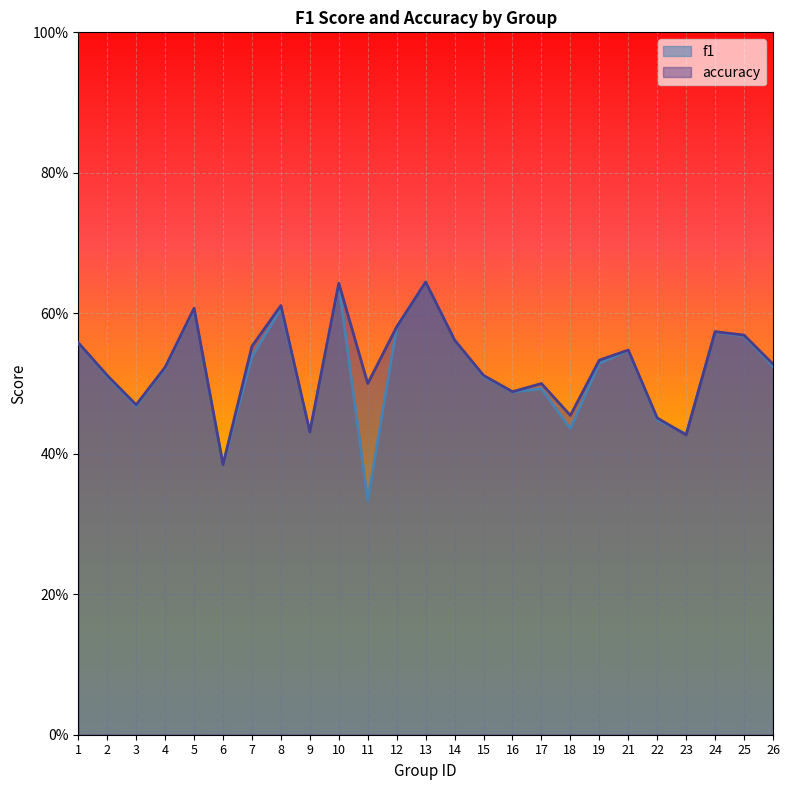

List the series in order of their peak value, highest first.

f1, accuracy